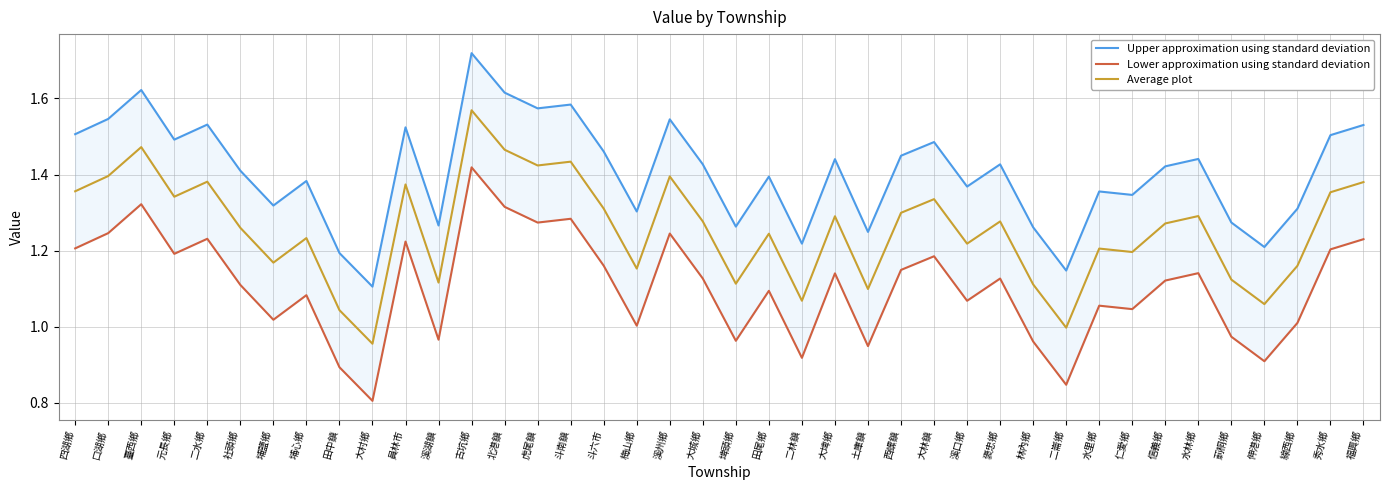

Reading left to right, transcribe all the data shown in this chart.

Upper approximation using standard deviation: 1.5	1.5	1.6	1.5	1.5	1.4	1.3	1.4	1.2	1.1	1.5	1.3	1.7	1.6	1.6	1.6	1.5	1.3	1.5	1.4	1.3	1.4	1.2	1.4	1.2	1.4	1.5	1.4	1.4	1.3	1.1	1.4	1.3	1.4	1.4	1.3	1.2	1.3	1.5	1.5
Lower approximation using standard deviation: 1.2	1.2	1.3	1.2	1.2	1.1	1.0	1.1	0.9	0.8	1.2	1.0	1.4	1.3	1.3	1.3	1.2	1.0	1.2	1.1	1.0	1.1	0.9	1.1	0.9	1.1	1.2	1.1	1.1	1.0	0.8	1.1	1.0	1.1	1.1	1.0	0.9	1.0	1.2	1.2
Average plot: 1.4	1.4	1.5	1.3	1.4	1.3	1.2	1.2	1.0	1.0	1.4	1.1	1.6	1.5	1.4	1.4	1.3	1.2	1.4	1.3	1.1	1.2	1.1	1.3	1.1	1.3	1.3	1.2	1.3	1.1	1.0	1.2	1.2	1.3	1.3	1.1	1.1	1.2	1.4	1.4